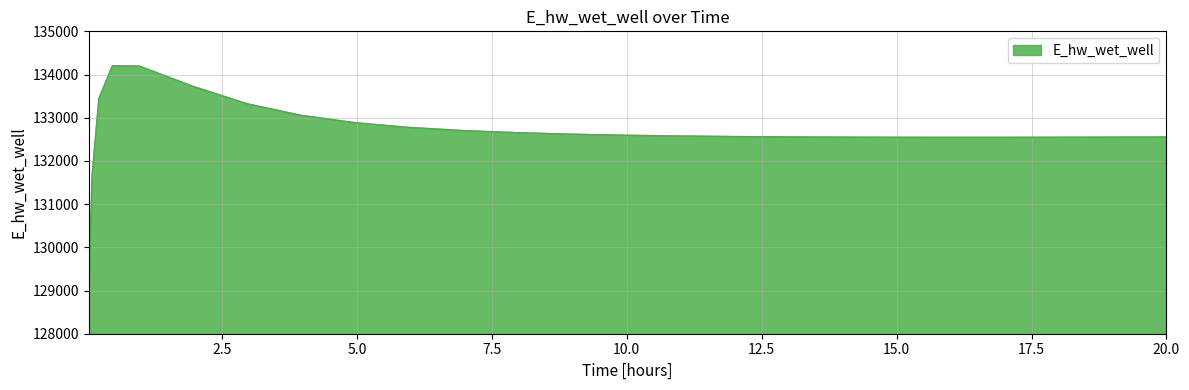

Does the chart display data point markers on the line(s)?

No